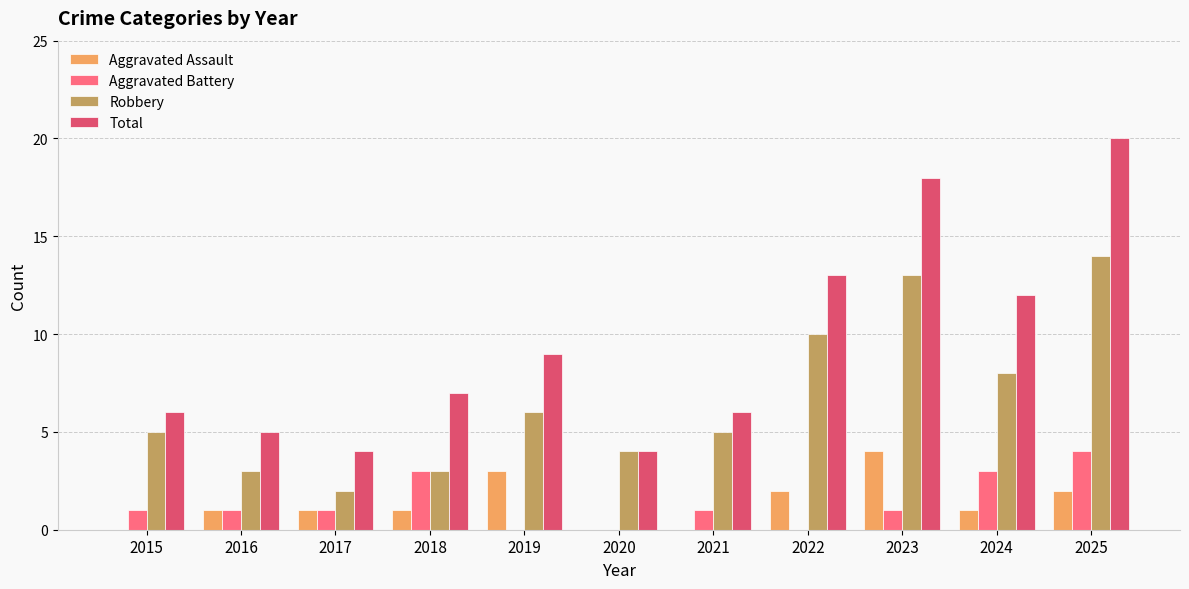

Reading right to left, extract all data points from this chart.

Aggravated Assault: 2025=2	2024=1	2023=4	2022=2	2021=0	2020=0	2019=3	2018=1	2017=1	2016=1	2015=0
Aggravated Battery: 2025=4	2024=3	2023=1	2022=0	2021=1	2020=0	2019=0	2018=3	2017=1	2016=1	2015=1
Robbery: 2025=14	2024=8	2023=13	2022=10	2021=5	2020=4	2019=6	2018=3	2017=2	2016=3	2015=5
Total: 2025=20	2024=12	2023=18	2022=13	2021=6	2020=4	2019=9	2018=7	2017=4	2016=5	2015=6